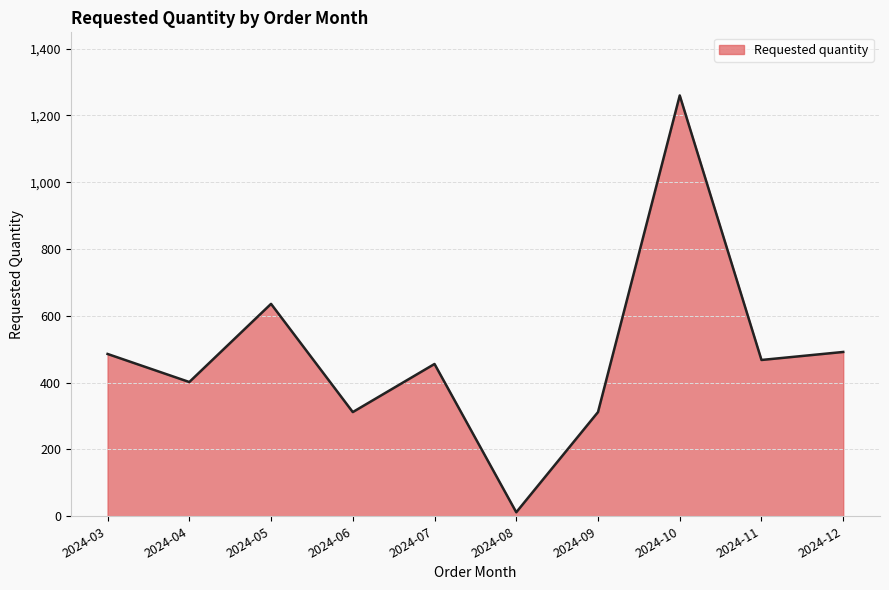

What is the difference between the maximum and minimum values?

1248